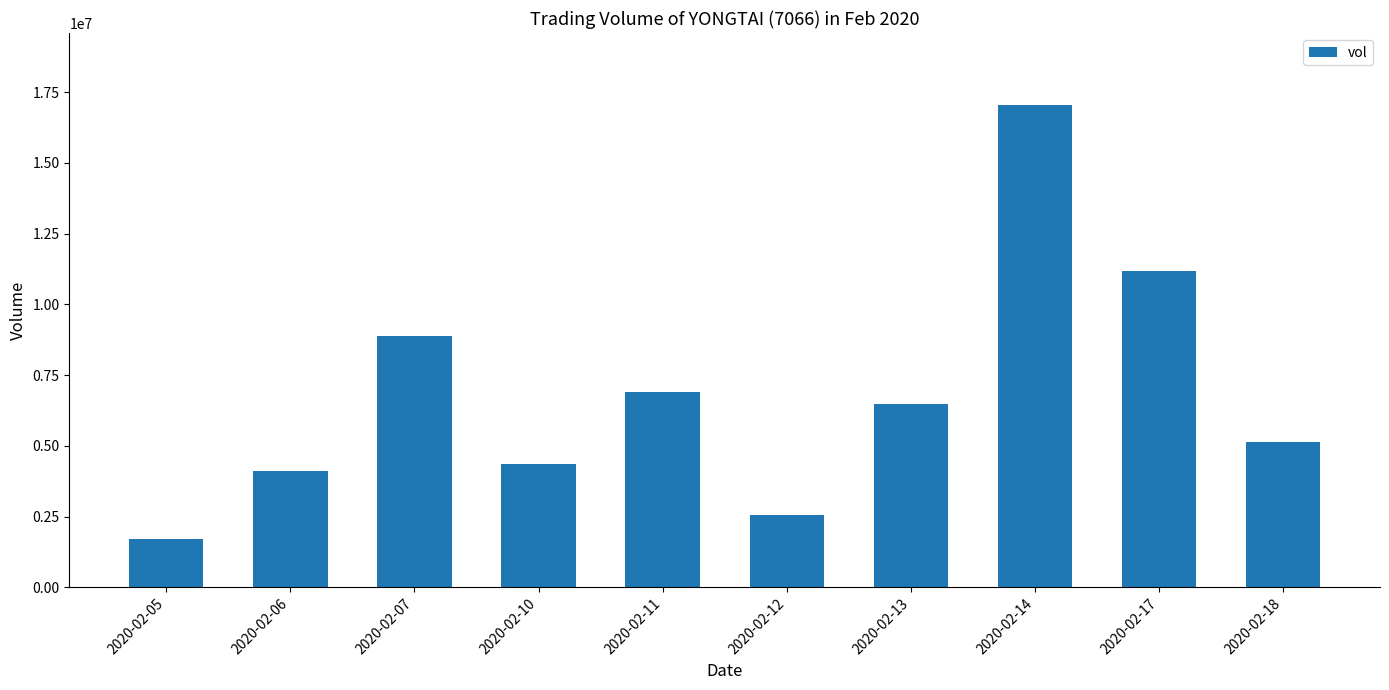

How many values are below 6492500?

5